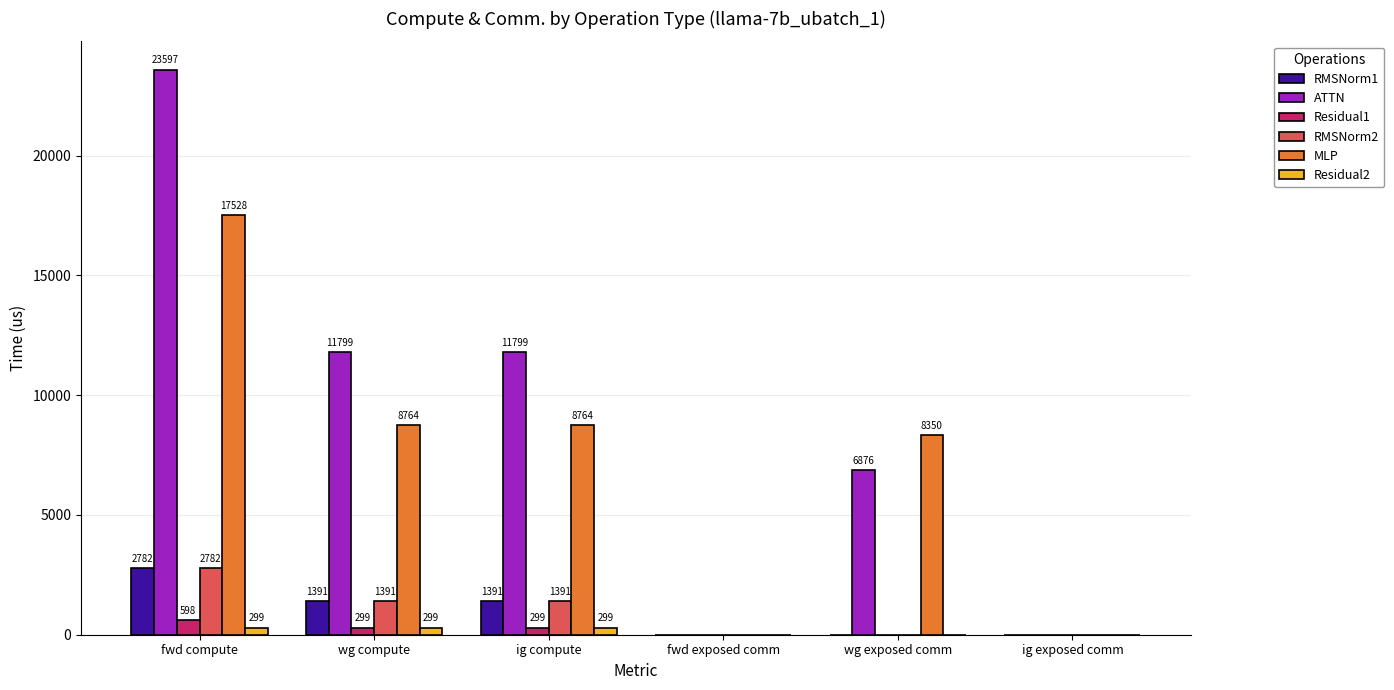

What is the sum of the ATTN values at wg exposed comm and wg compute?

18675.0